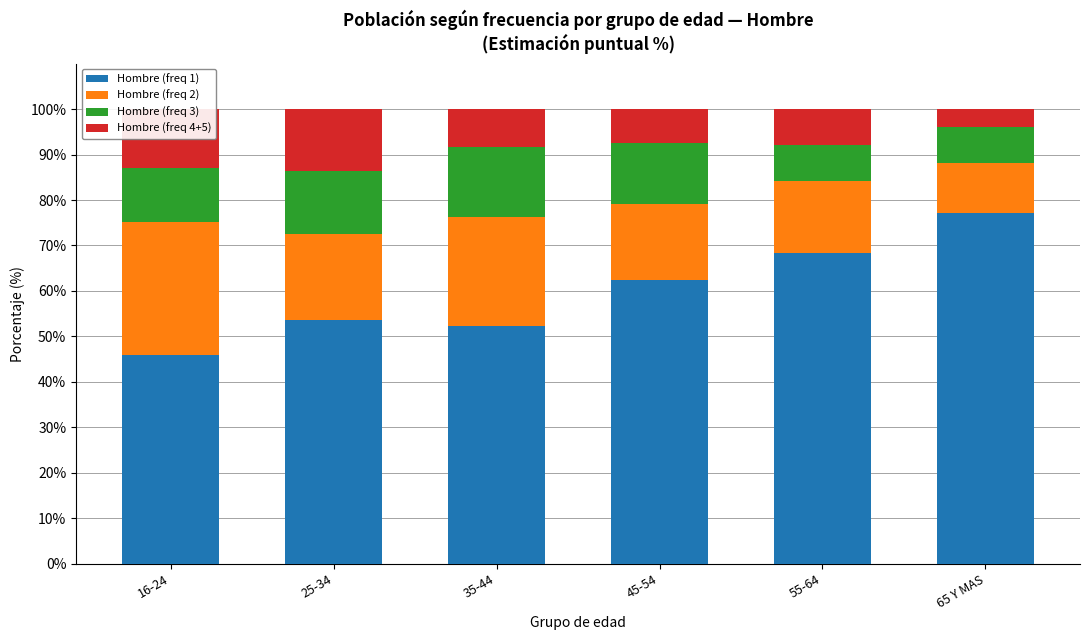

What is the approximate value of Hombre (freq 1) at 55-64?

68.3